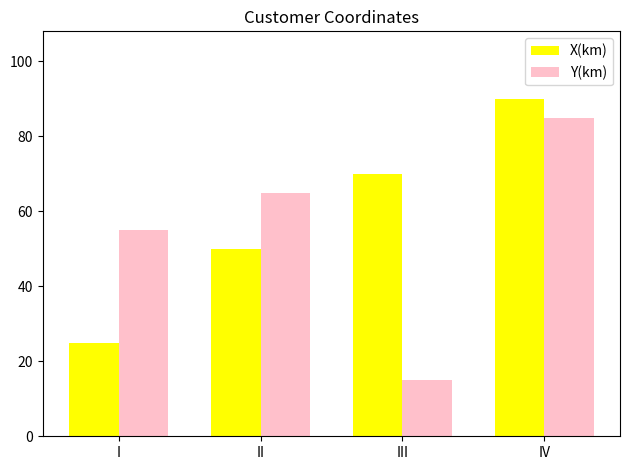

What is the approximate value of X(km) at III?

70